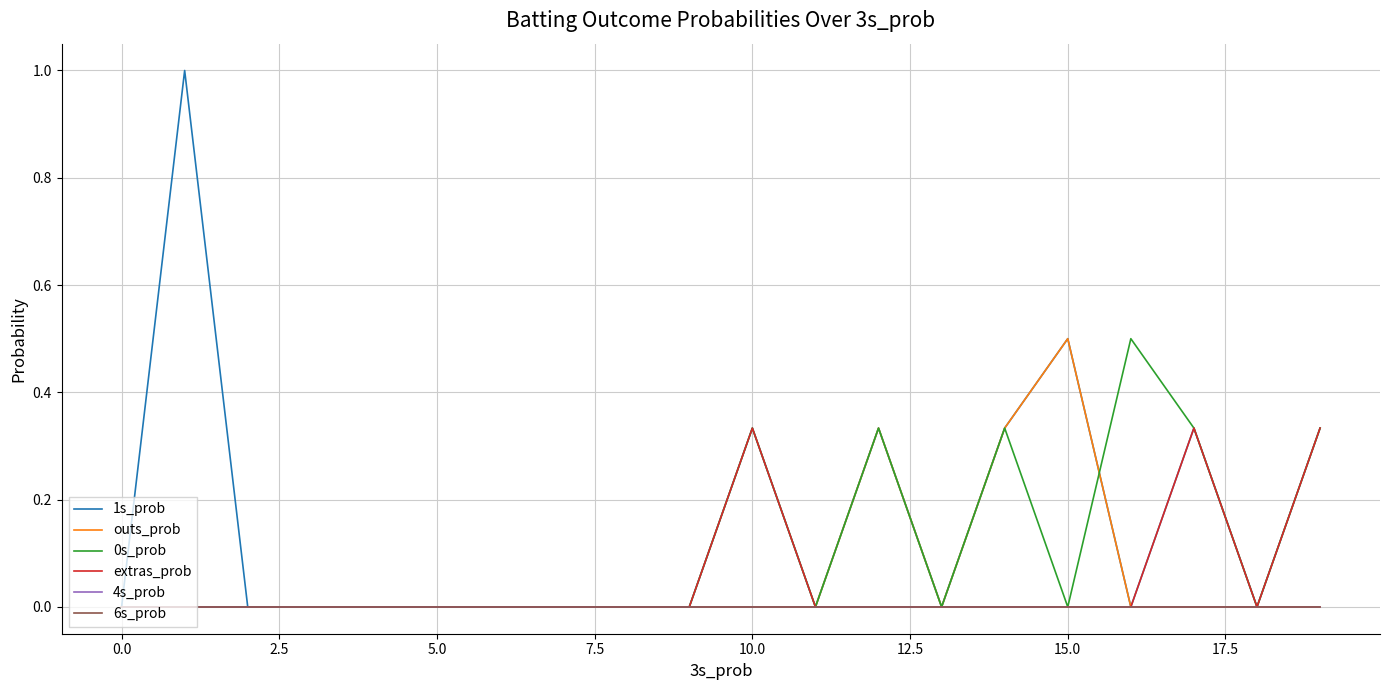

Does the chart have visible grid lines?

Yes